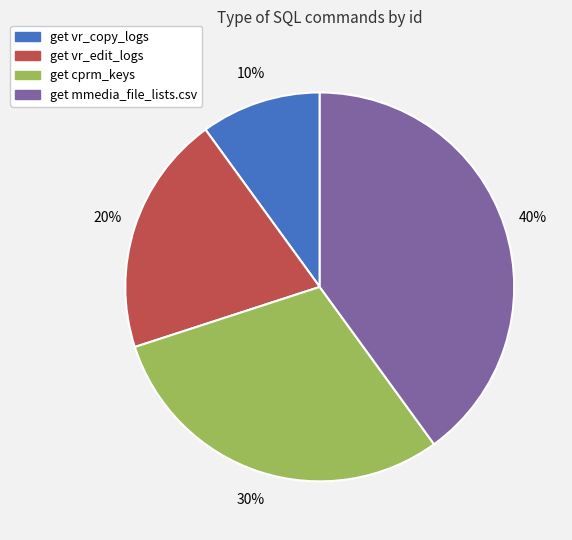

What percentage is the get mmedia_file_lists.csv slice, to the nearest percent?

40%